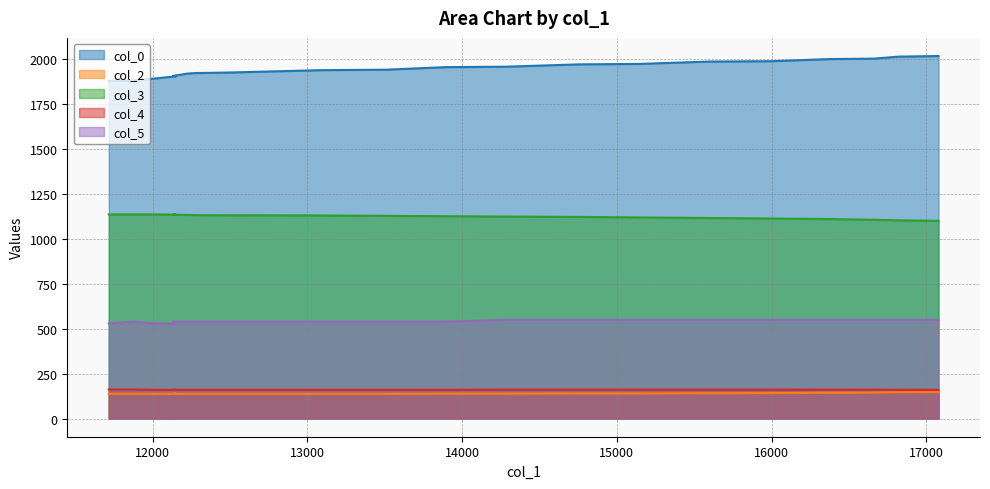

True or false: col_5 and col_2 intersect in this chart.

False